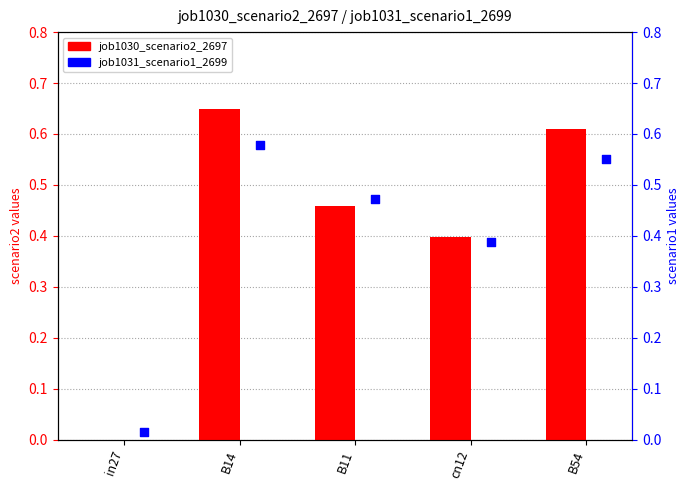

Is the value of job1031_scenario1_2699 at cn12 greater than the value of job1030_scenario2_2697 at B54?

No